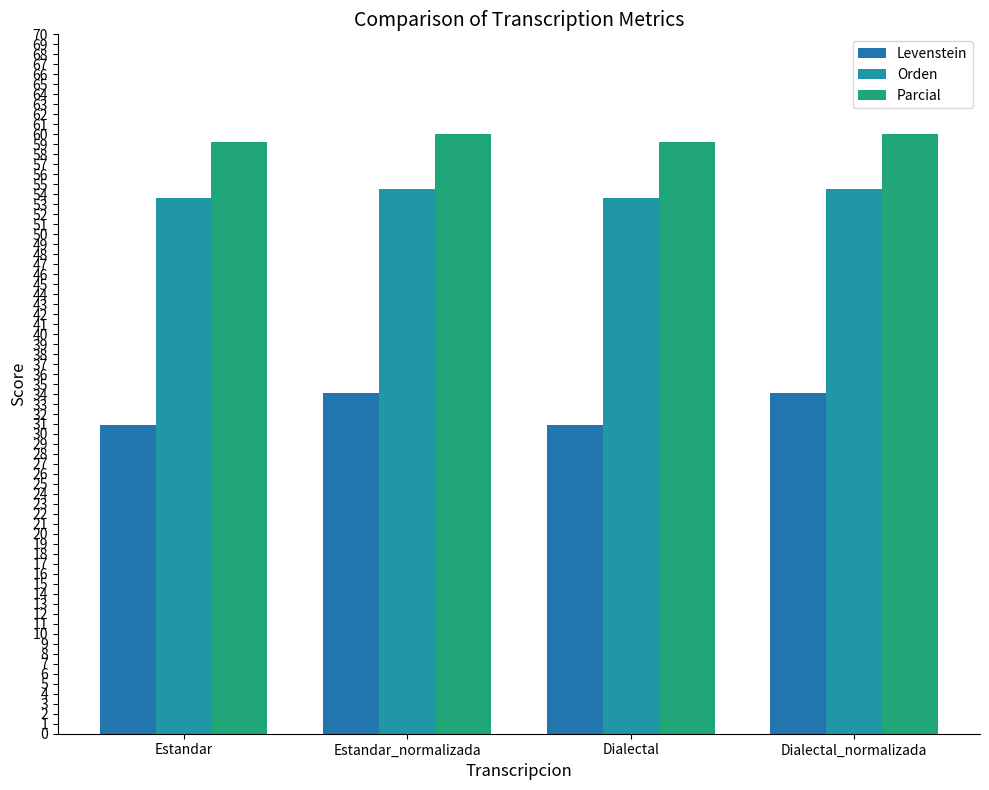

List the series in order of their overall mean, lowest first.

Levenstein, Orden, Parcial